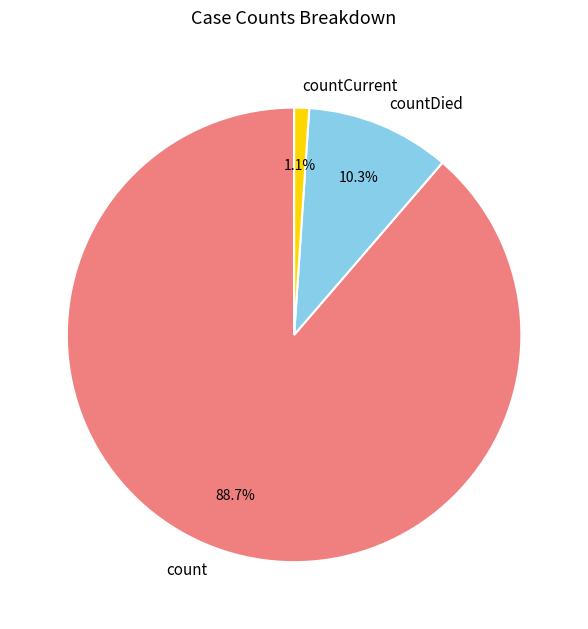

Combined, what portion of the pie is count and countDied?

98.9%